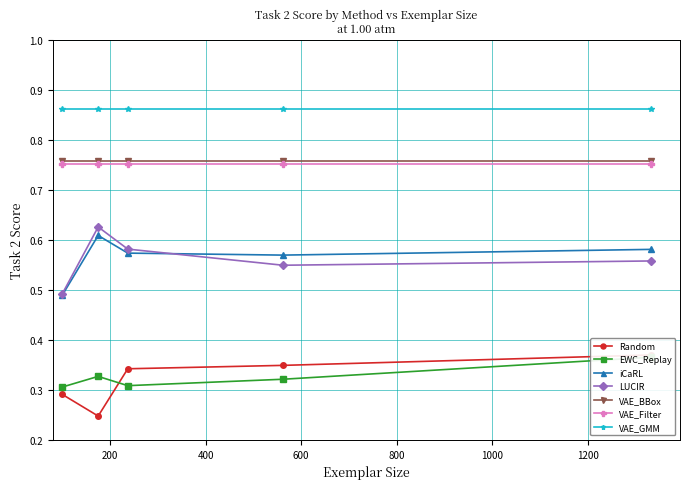

How many iCaRL values are between 0 and 1?

5